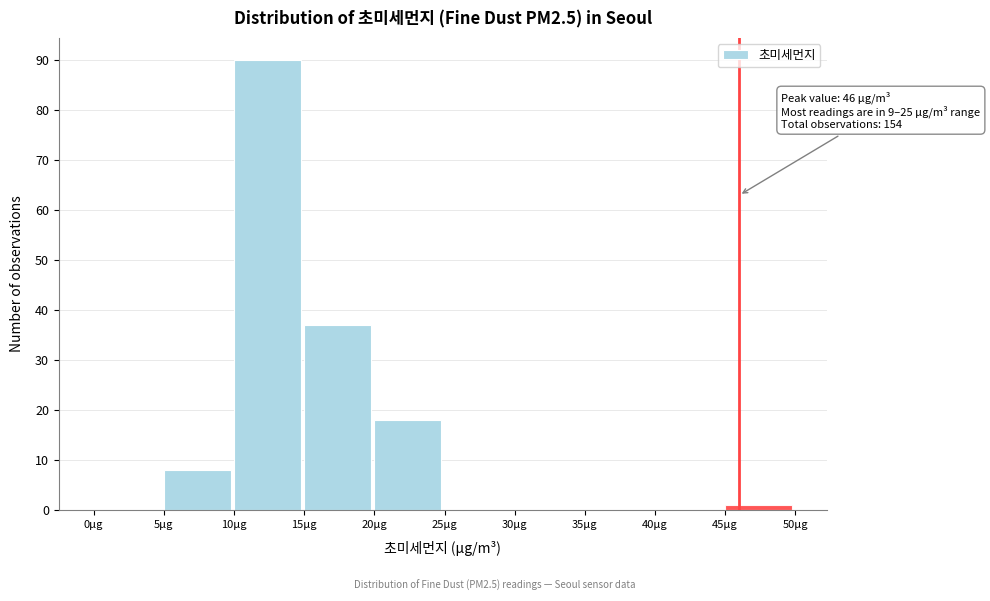

Which range on the x-axis has the tallest bar?

10 to 15